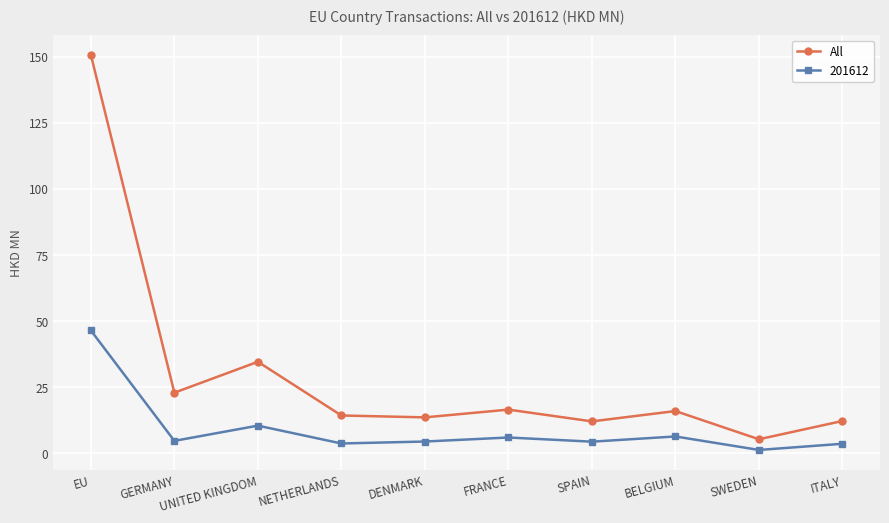

Where is All nearest to the value 78?

UNITED KINGDOM